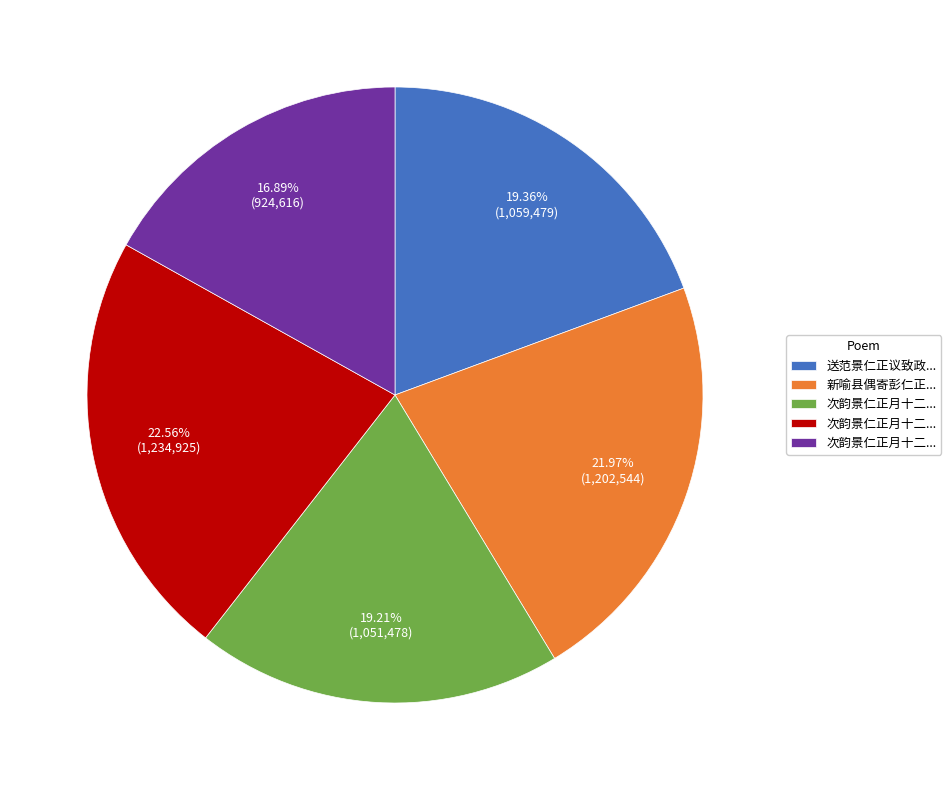

To the nearest percent, what is the average slice percentage?

20%